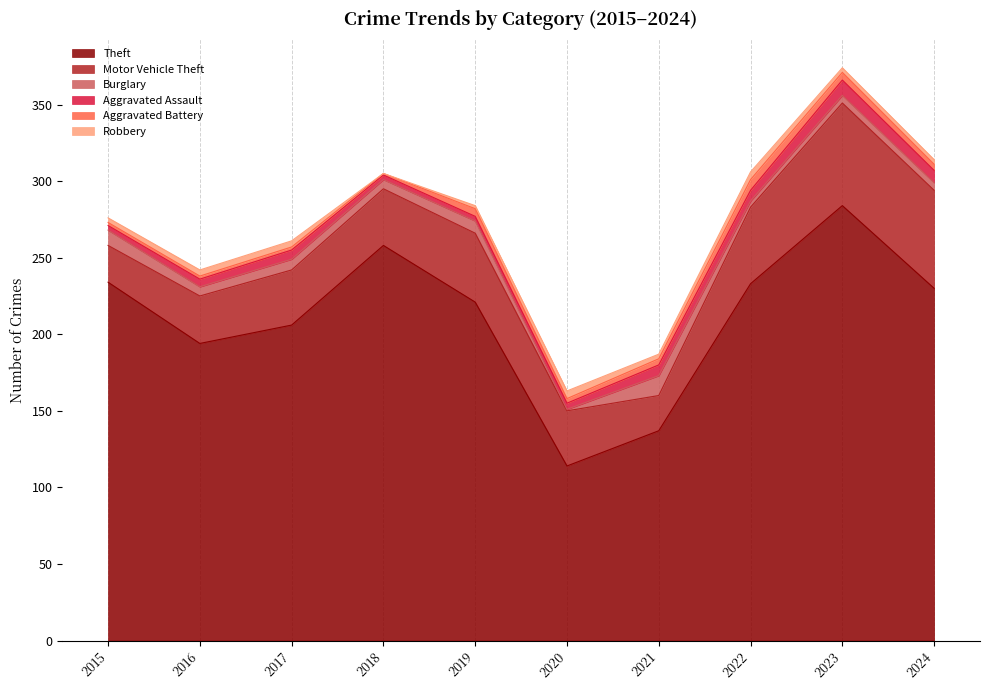

True or false: Burglary and Motor Vehicle Theft cross at least once.

False